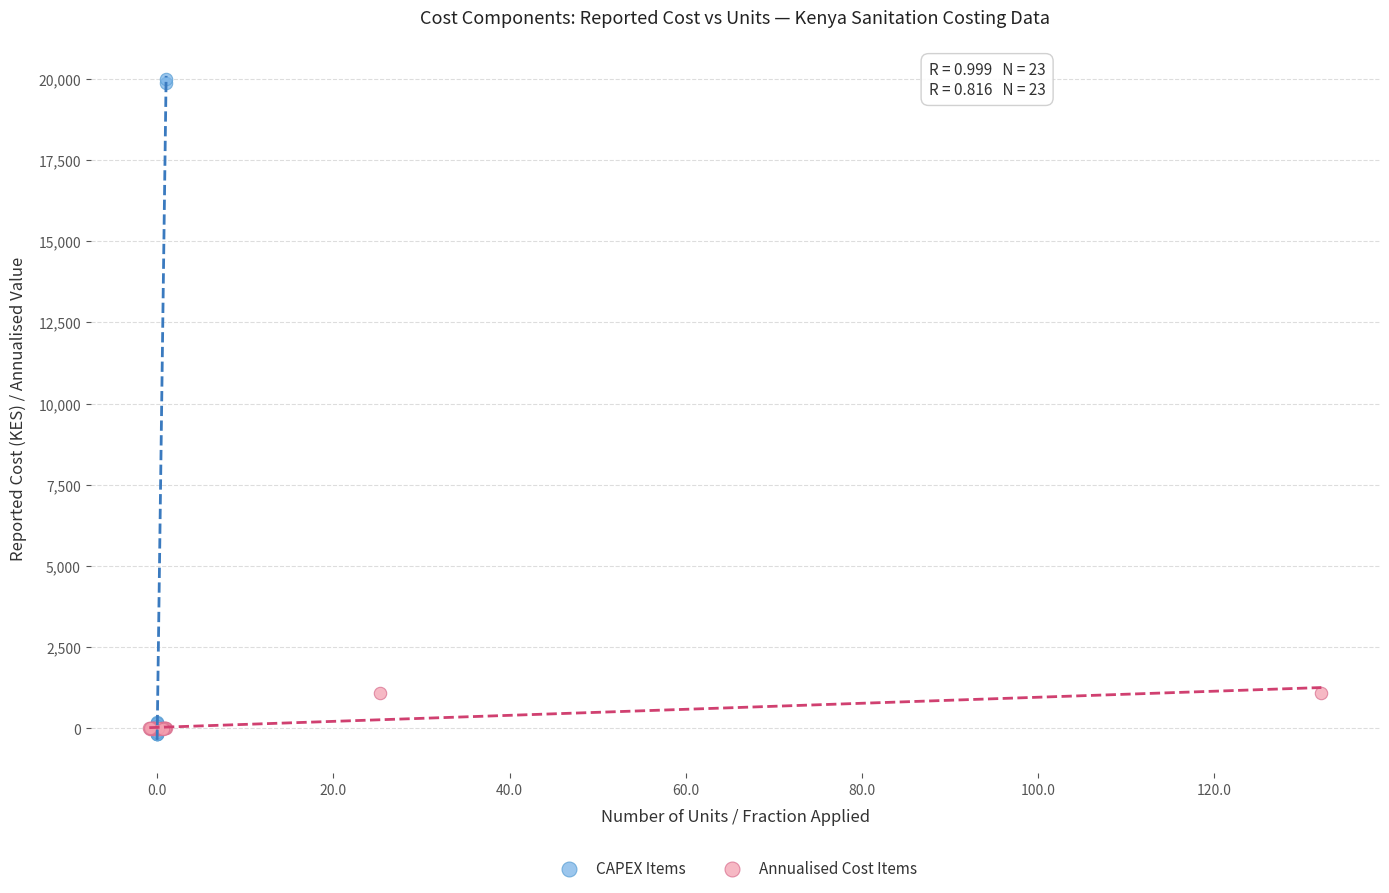

Which series reaches the maximum Y coordinate?

CAPEX Items